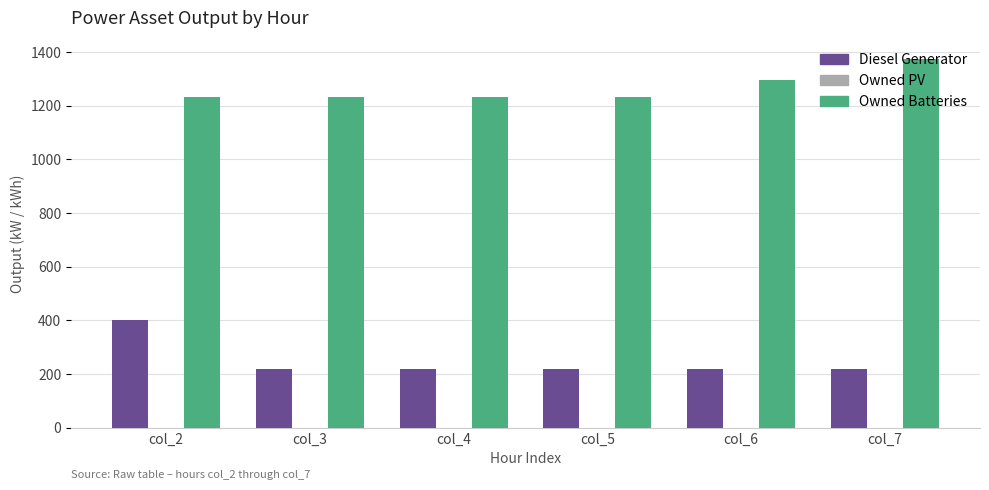

What is the sum of the Diesel Generator values at col_7 and col_5?

434